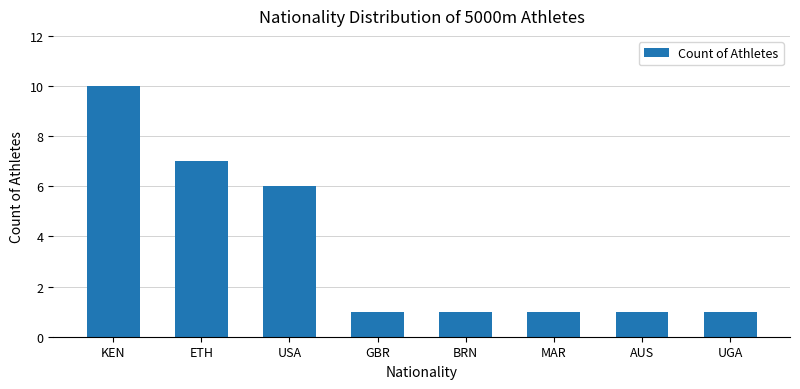

The chart shows a value of 5 at KEN. True or false?

False